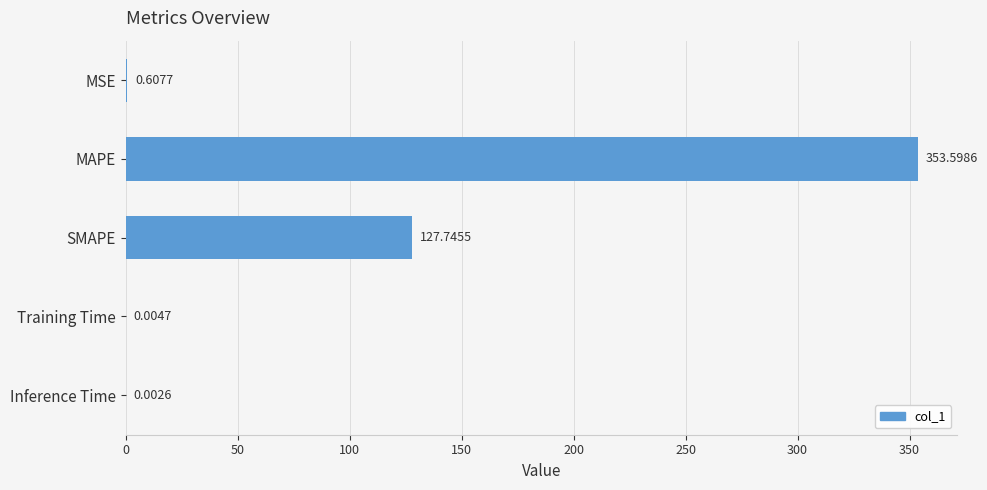

What is the change in value from MAPE to SMAPE?

-225.9